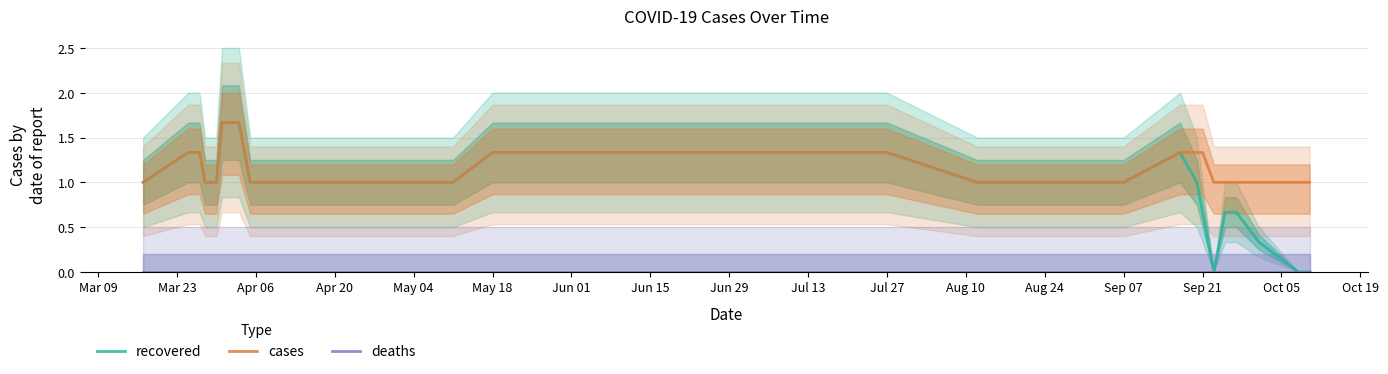

Rank the series by their average value, from lowest to highest.

deaths, recovered, cases